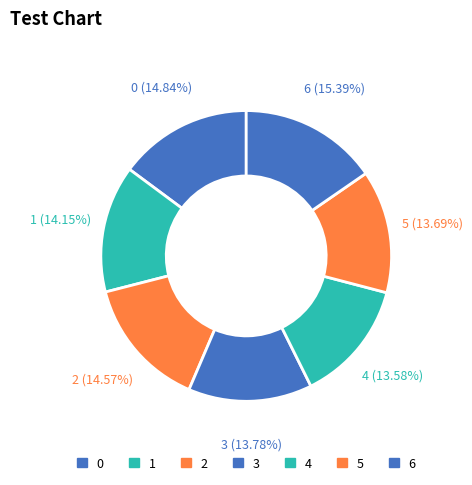

To the nearest percent, what is the difference between the largest and smallest slice percentages?

2%